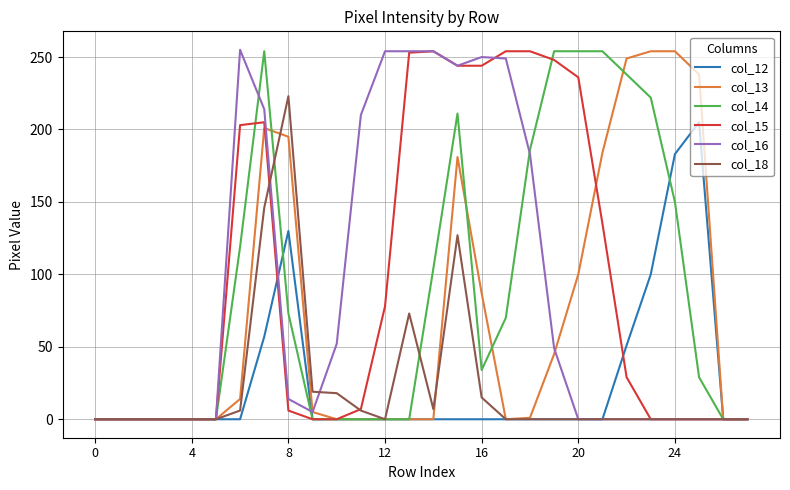

What is the greatest value displayed?

255